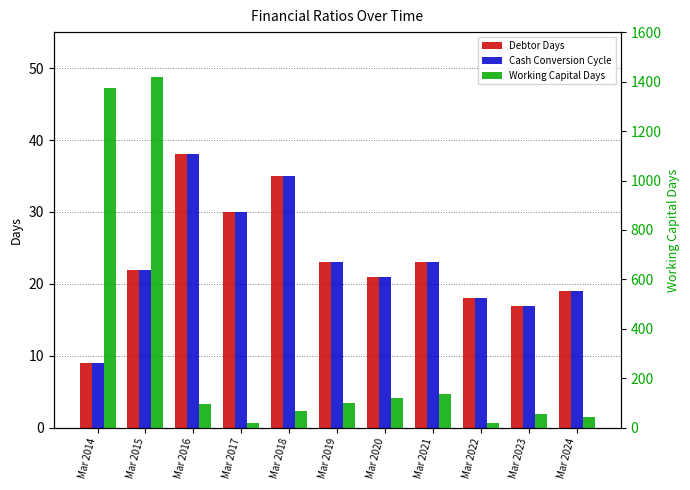

What is the difference between the maximum and minimum values in the Debtor Days series?

29